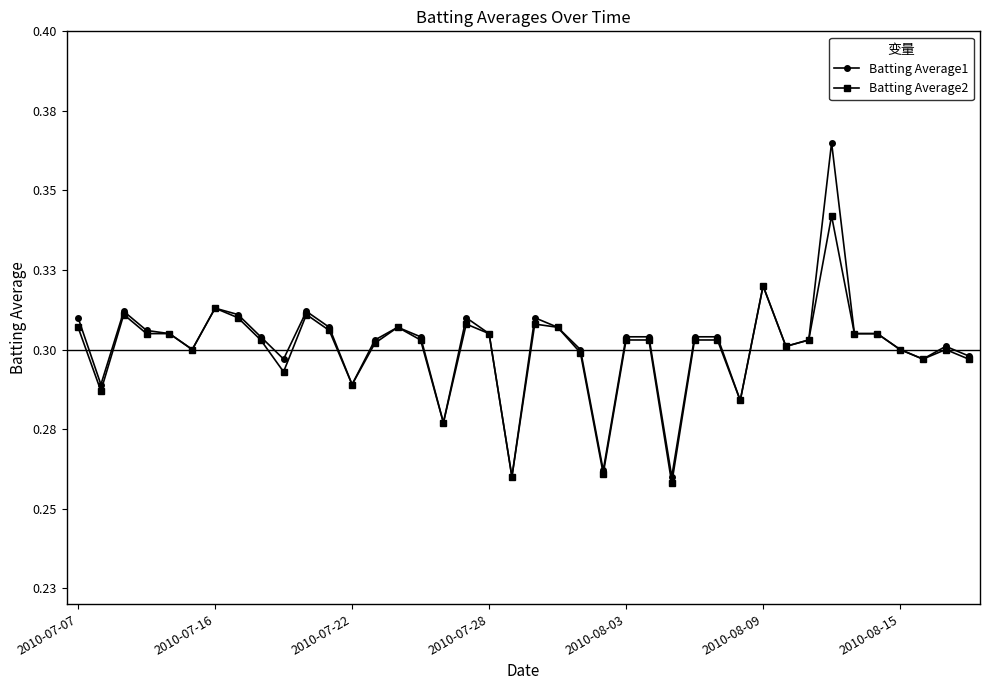

Does the chart have visible grid lines?

No